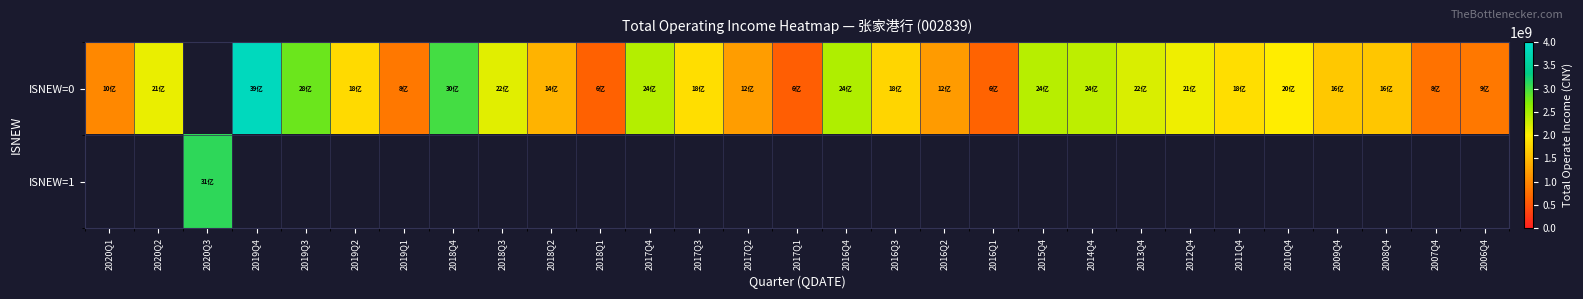

How many values in the ISNEW=0 series are below 1639881589?

11